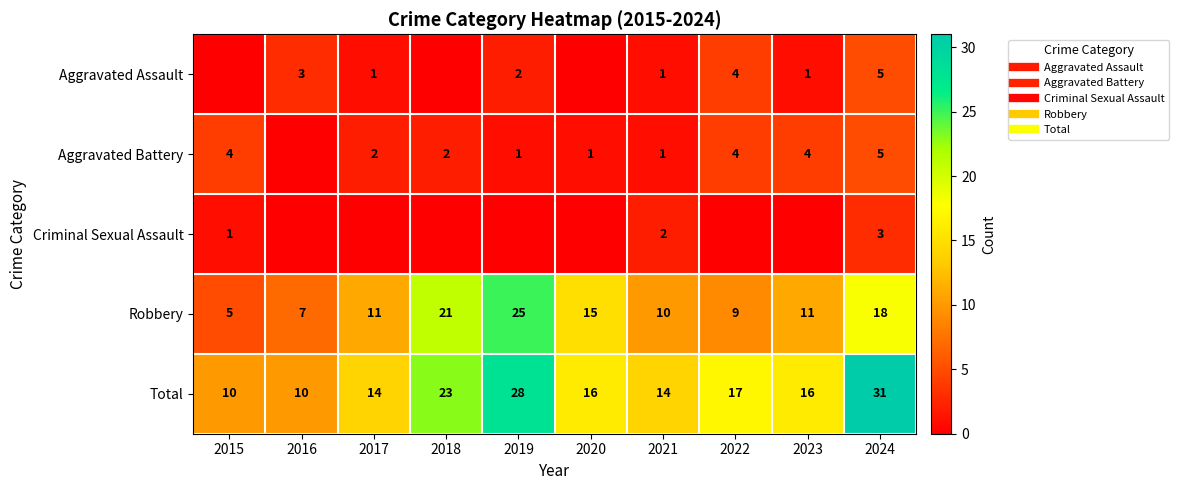

Is the value of Total at 2020 greater than the value of Robbery at 2022?

Yes